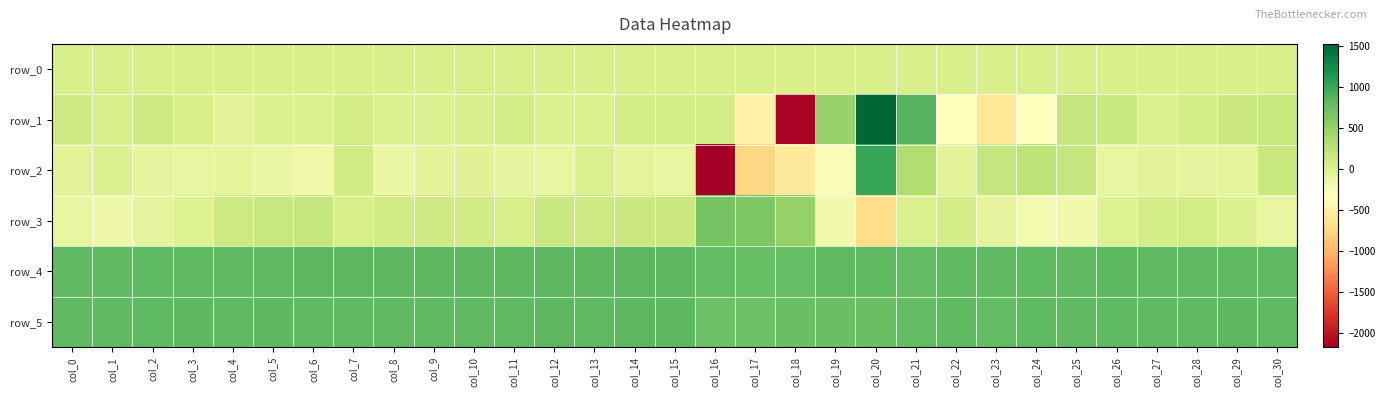

Reading left to right, transcribe all the data shown in this chart.

row_0: col_0=38.0	col_1=38.0	col_2=38.0	col_3=38.1	col_4=38.2	col_5=38.2	col_6=38.2	col_7=38.2	col_8=38.3	col_9=38.3	col_10=38.4	col_11=38.4	col_12=38.5	col_13=38.5	col_14=38.6	col_15=38.6	col_16=38.7	col_17=38.7	col_18=38.8	col_19=38.8	col_20=38.9	col_21=38.9	col_22=39.0	col_23=39.0	col_24=39.1	col_25=39.1	col_26=39.1	col_27=39.2	col_28=39.3	col_29=39.3	col_30=39.3
row_1: col_0=123.0	col_1=51.0	col_2=114.0	col_3=62.0	col_4=-37.0	col_5=30.0	col_6=-6.0	col_7=85.0	col_8=-6.0	col_9=6.0	col_10=44.0	col_11=88.0	col_12=9.0	col_13=9.0	col_14=77.0	col_15=75.0	col_16=72.0	col_17=-475.0	col_18=-2123.0	col_19=496.0	col_20=1530.0	col_21=849.0	col_22=-318.0	col_23=-604.0	col_24=-328.0	col_25=183.0	col_26=164.0	col_27=24.0	col_28=75.0	col_29=153.0	col_30=179.0
row_2: col_0=-58.0	col_1=7.0	col_2=-82.0	col_3=-96.0	col_4=-66.0	col_5=-126.0	col_6=-172.0	col_7=104.0	col_8=-135.0	col_9=-59.0	col_10=-24.0	col_11=-86.0	col_12=-106.0	col_13=37.0	col_14=-77.0	col_15=-94.0	col_16=-2180.0	col_17=-759.0	col_18=-587.0	col_19=-268.0	col_20=1013.0	col_21=335.0	col_22=-54.0	col_23=190.0	col_24=253.0	col_25=187.0	col_26=-99.0	col_27=-52.0	col_28=-79.0	col_29=-77.0	col_30=167.0
row_3: col_0=-106.0	col_1=-159.0	col_2=-82.0	col_3=-9.0	col_4=130.0	col_5=175.0	col_6=193.0	col_7=61.0	col_8=108.0	col_9=124.0	col_10=101.0	col_11=54.0	col_12=164.0	col_13=132.0	col_14=151.0	col_15=149.0	col_16=682.0	col_17=641.0	col_18=508.0	col_19=-204.0	col_20=-707.0	col_21=9.0	col_22=80.0	col_23=-86.0	col_24=-216.0	col_25=-199.0	col_26=-11.0	col_27=68.0	col_28=83.0	col_29=-2.0	col_30=-96.0
row_4: col_0=817.0	col_1=813.0	col_2=815.0	col_3=816.0	col_4=817.0	col_5=819.0	col_6=825.0	col_7=821.0	col_8=821.0	col_9=821.0	col_10=822.0	col_11=820.0	col_12=822.0	col_13=825.0	col_14=823.0	col_15=828.0	col_16=801.0	col_17=768.0	col_18=785.0	col_19=806.0	col_20=806.0	col_21=805.0	col_22=811.0	col_23=809.0	col_24=812.0	col_25=817.0	col_26=821.0	col_27=812.0	col_28=814.0	col_29=818.0	col_30=815.0
row_5: col_0=818.0	col_1=817.0	col_2=818.0	col_3=820.0	col_4=817.0	col_5=827.0	col_6=819.0	col_7=816.0	col_8=819.0	col_9=819.0	col_10=813.0	col_11=819.0	col_12=822.0	col_13=815.0	col_14=821.0	col_15=827.0	col_16=742.0	col_17=740.0	col_18=752.0	col_19=757.0	col_20=758.0	col_21=799.0	col_22=811.0	col_23=804.0	col_24=808.0	col_25=816.0	col_26=816.0	col_27=806.0	col_28=813.0	col_29=821.0	col_30=813.0